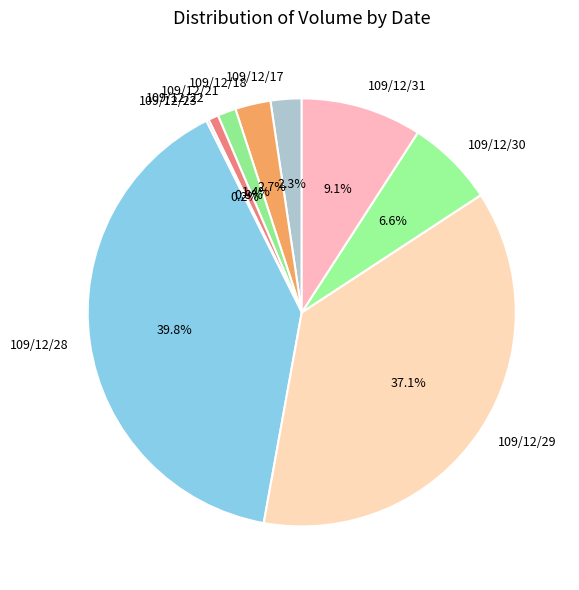

Is there any slice that represents more than half of the pie?

No